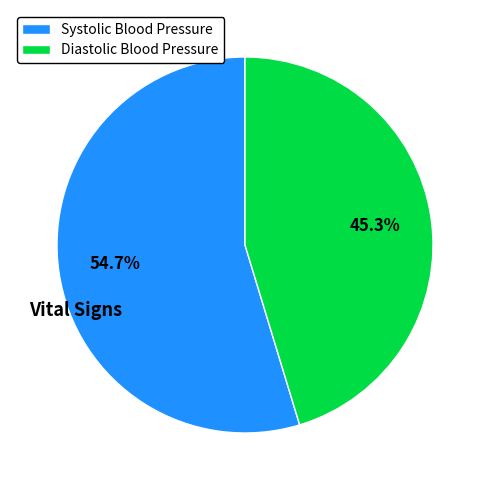

What percentage do Systolic Blood Pressure and Diastolic Blood Pressure together represent?

100.0%